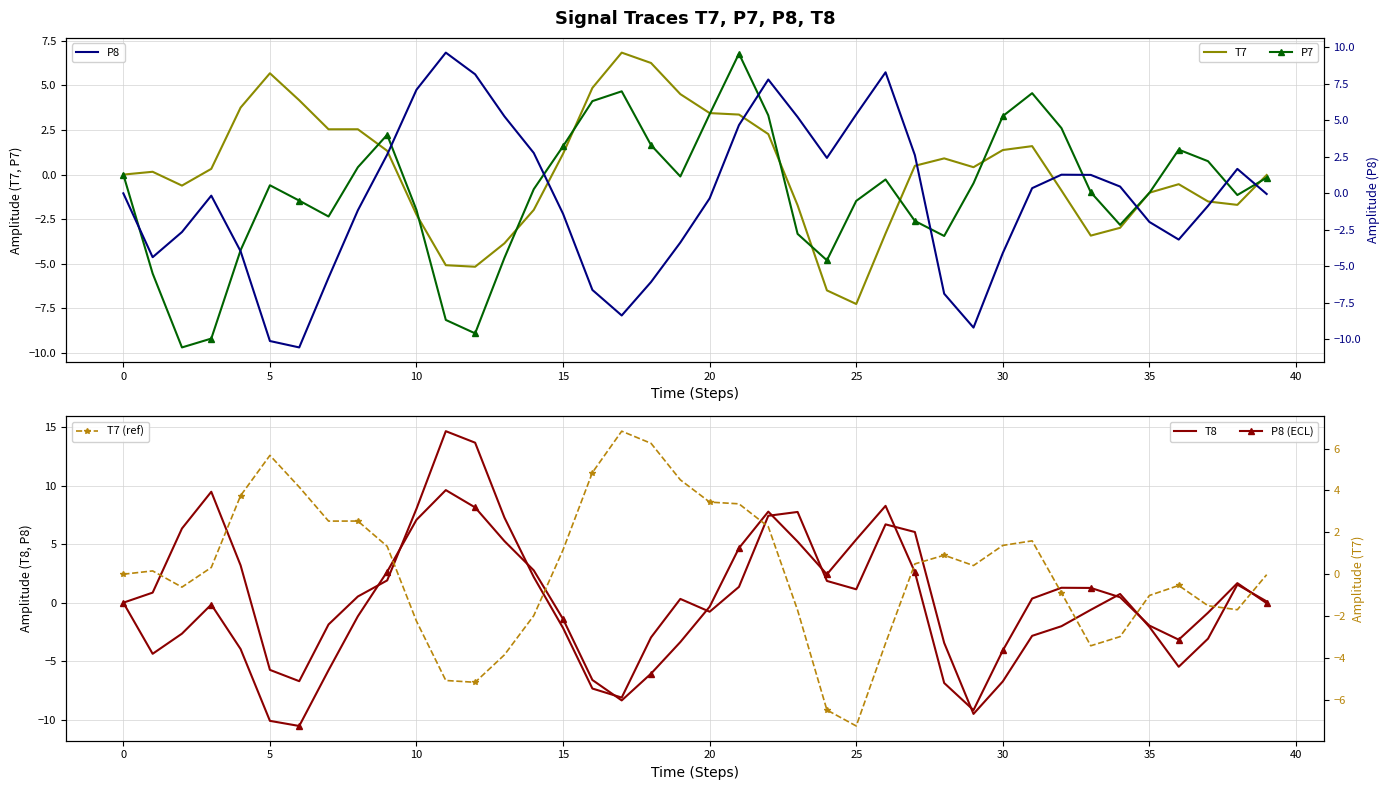

Is the value of T7 (ref) at 12 greater than the value of T7 at 20?

No